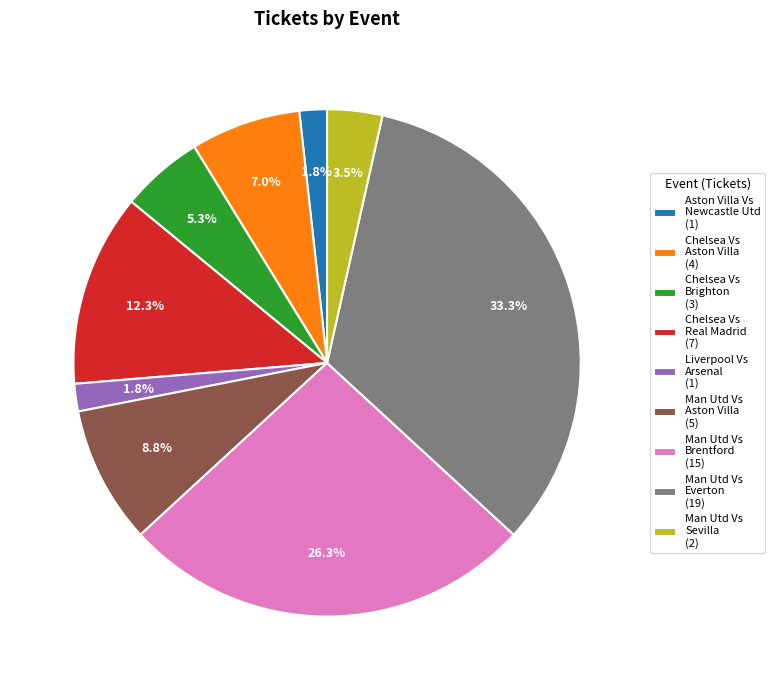

Is there a majority slice in this chart?

No